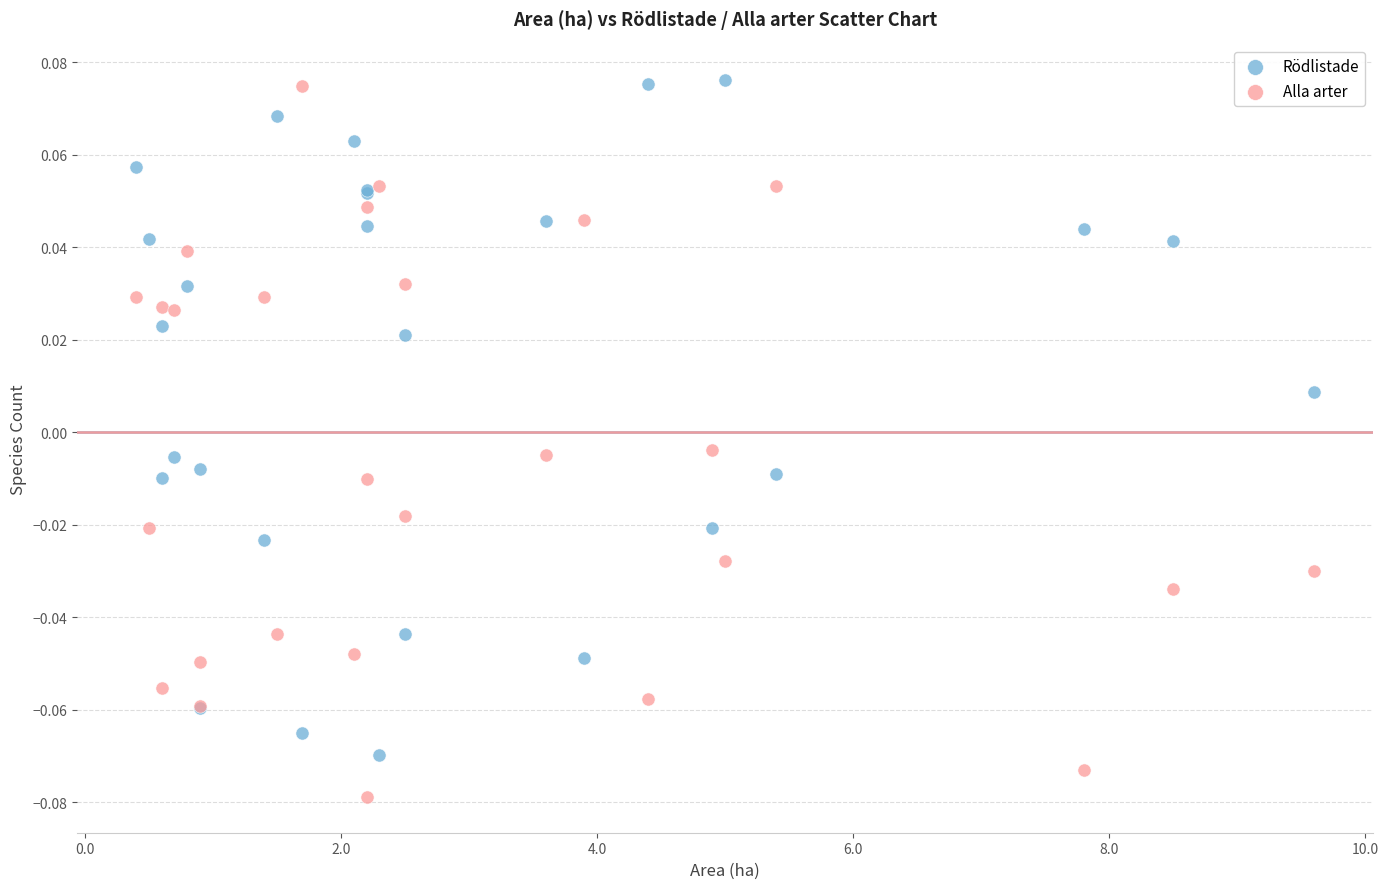

What is the X range (max minus min) for the scatter plot?

9.2